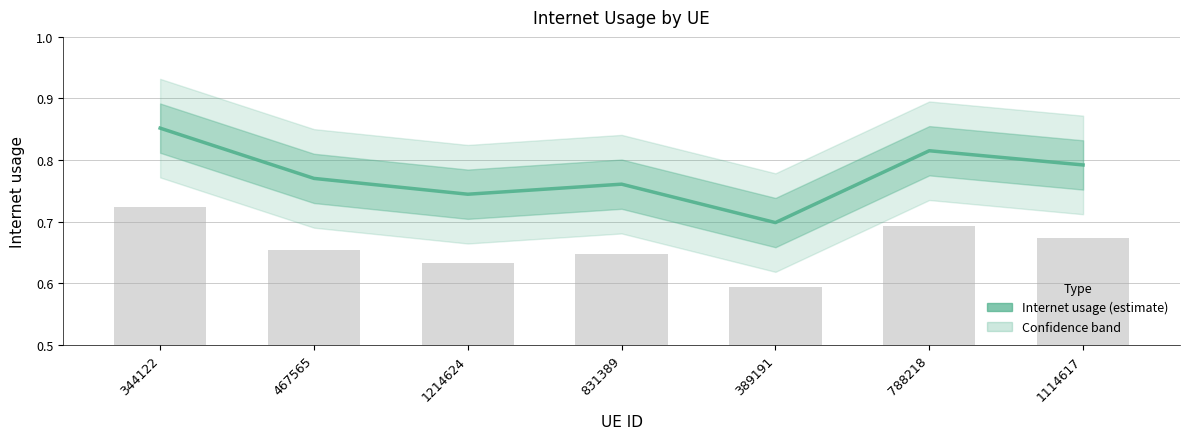

List the labels in order of value, smallest first.

389191, 1214624, 831389, 467565, 1114617, 788218, 344122